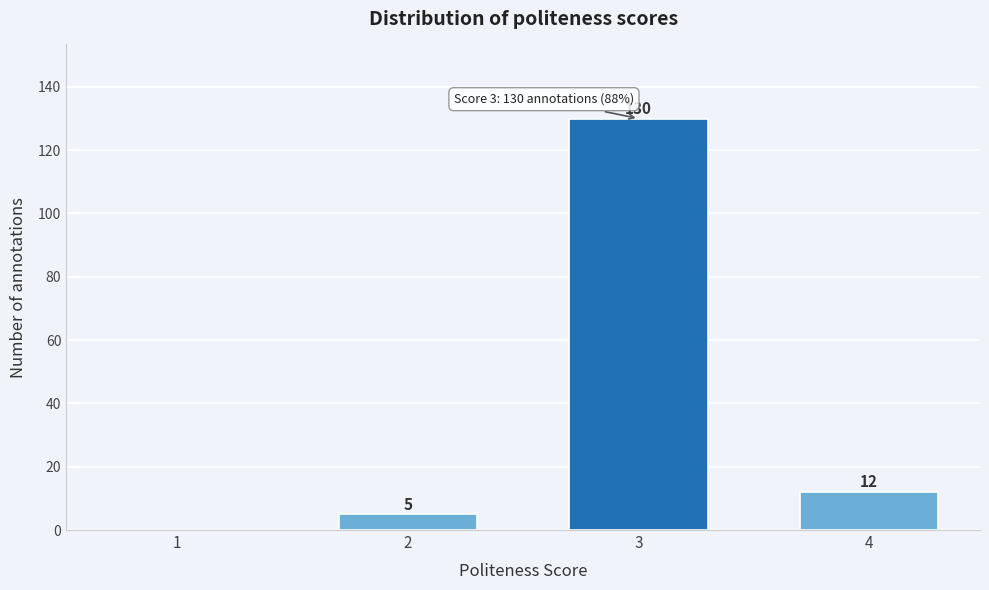

Reading right to left, transcribe all the data shown in this chart.

4=12	3=130	2=5	1=0